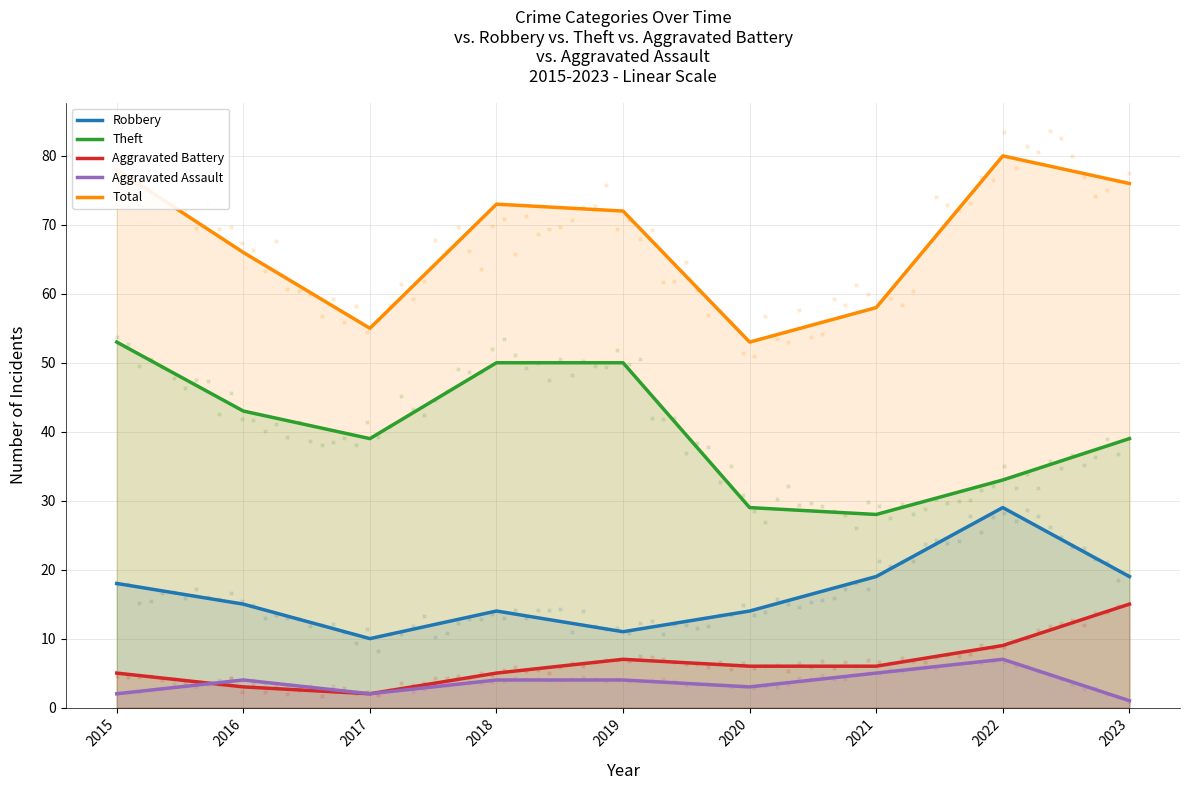

Which series has the widest spread of Y values?

Total